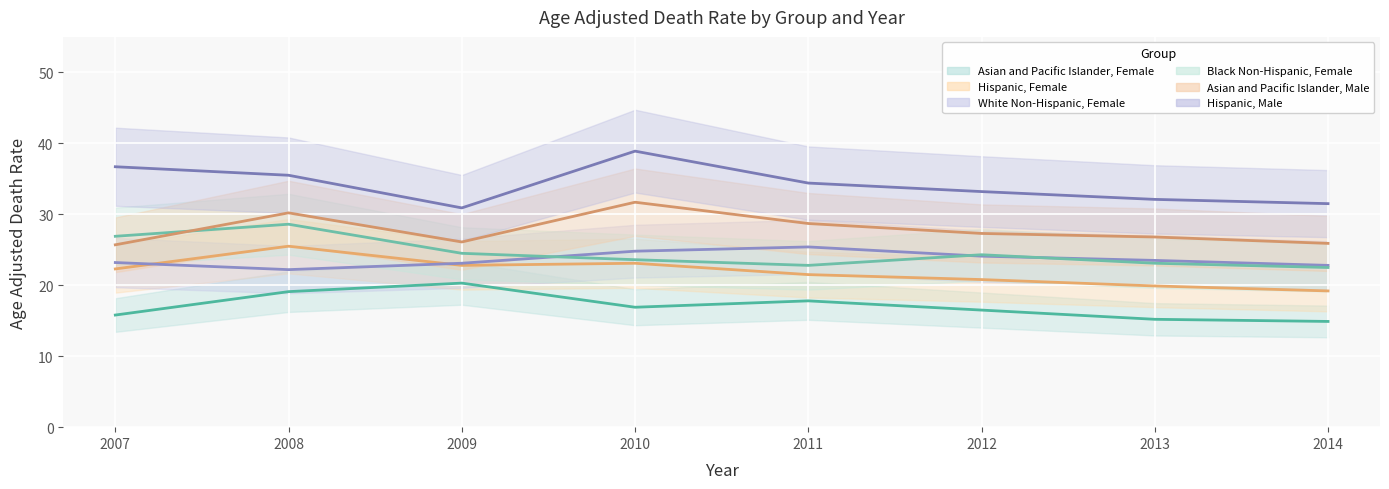

How many series are shown in this chart?

6